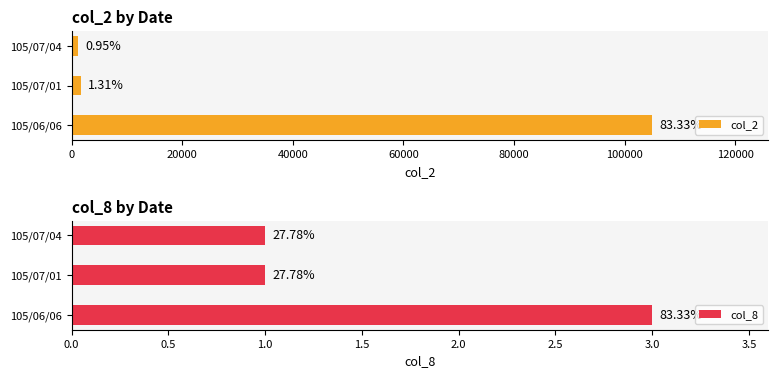

What is the average value of the col_2 series?

35950